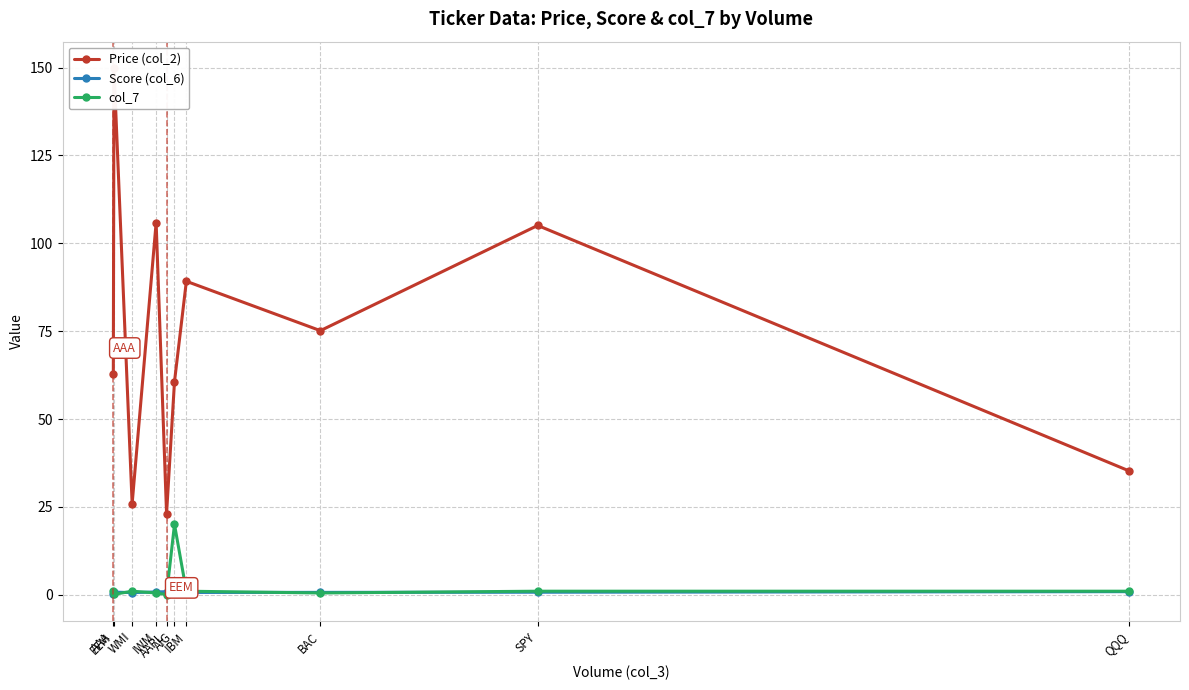

What is the total value across all series at AIG?

81.3